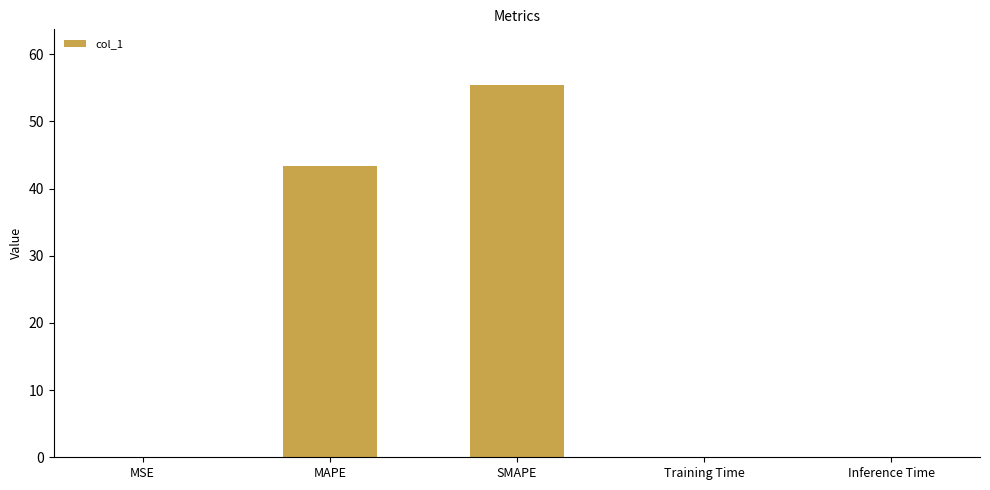

Which has a higher value, SMAPE or MSE?

SMAPE